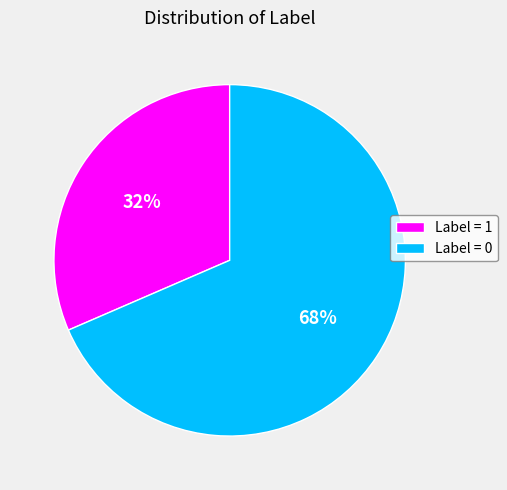

To the nearest percent, what is the combined percentage of Label = 1 and Label = 0?

100%